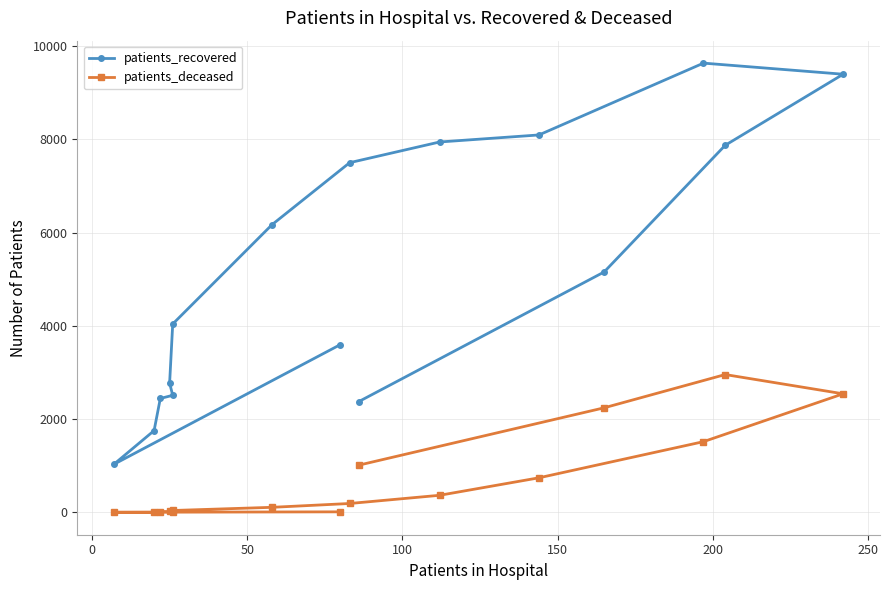

At how many categories does at least one series exceed 9375?

2